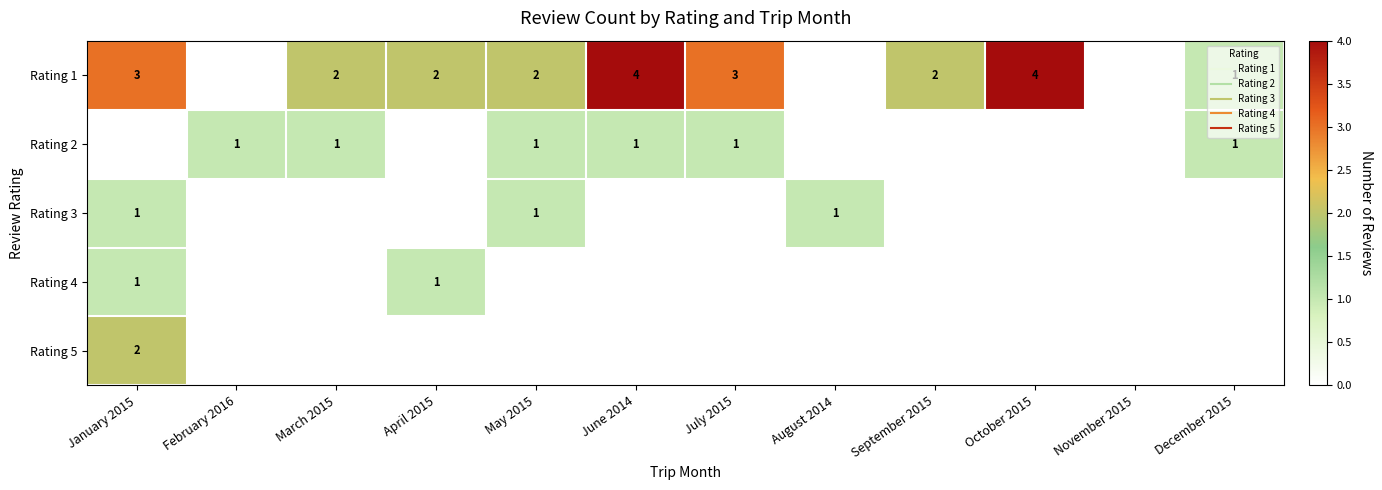

At how many categories does at least one series exceed 3?

2